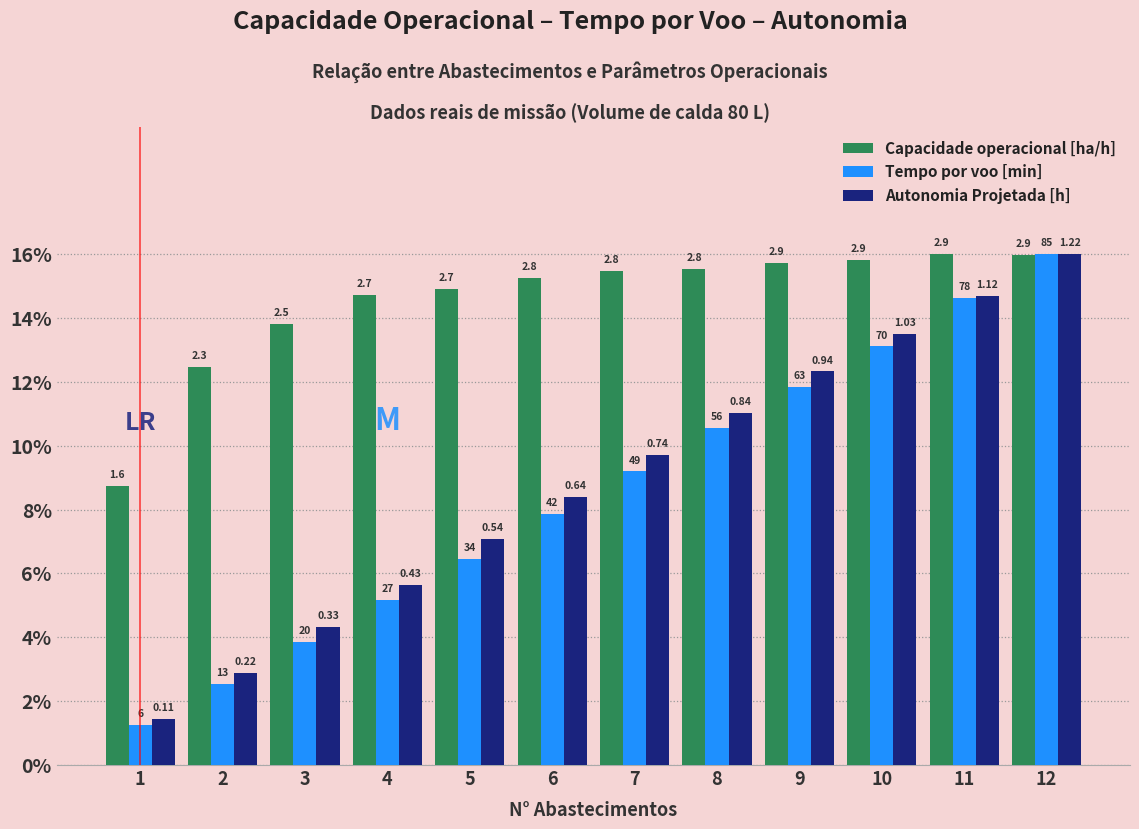

What is the difference between the maximum and minimum values in the Autonomia Projetada [h] series?

14.6